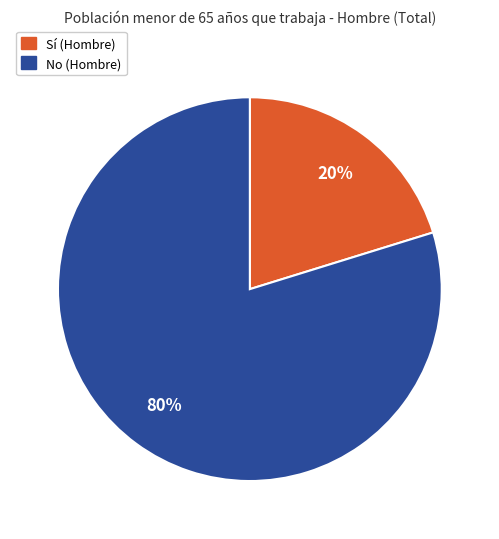

What percentage is the Sí (Hombre) slice, to the nearest percent?

20%